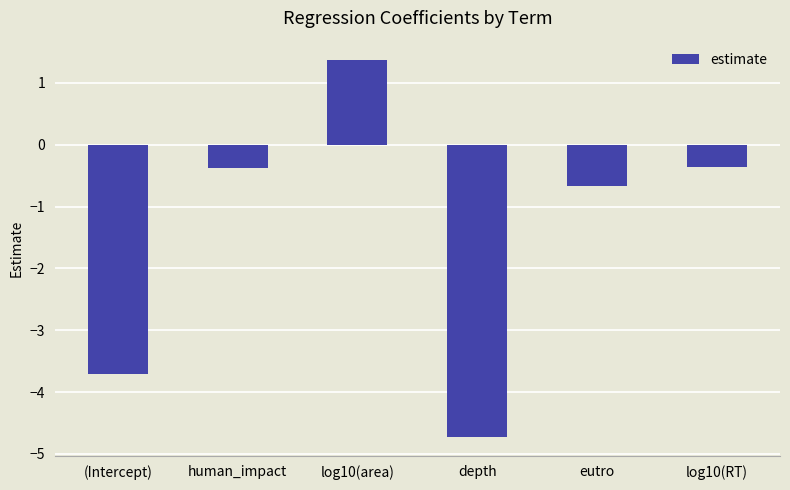

How many negative values are there?

5